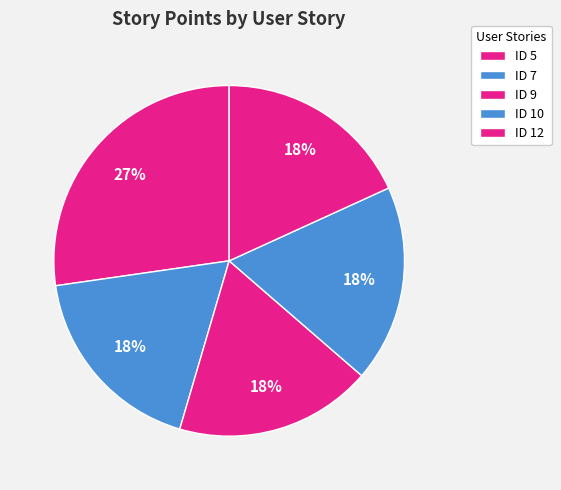

Between ID 10 and ID 5, which is larger?

ID 5